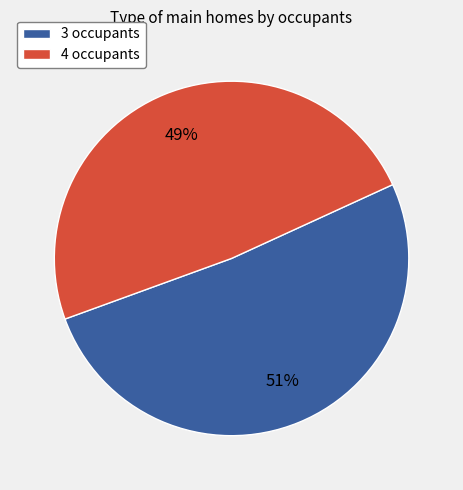

Count the number of slices in the pie.

2